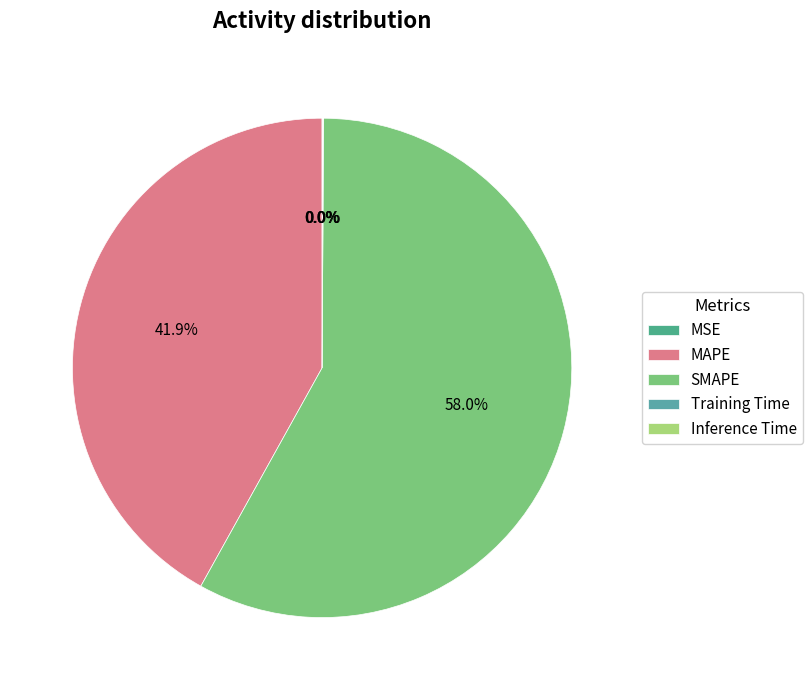

To the nearest percent, what is the average slice percentage?

20%